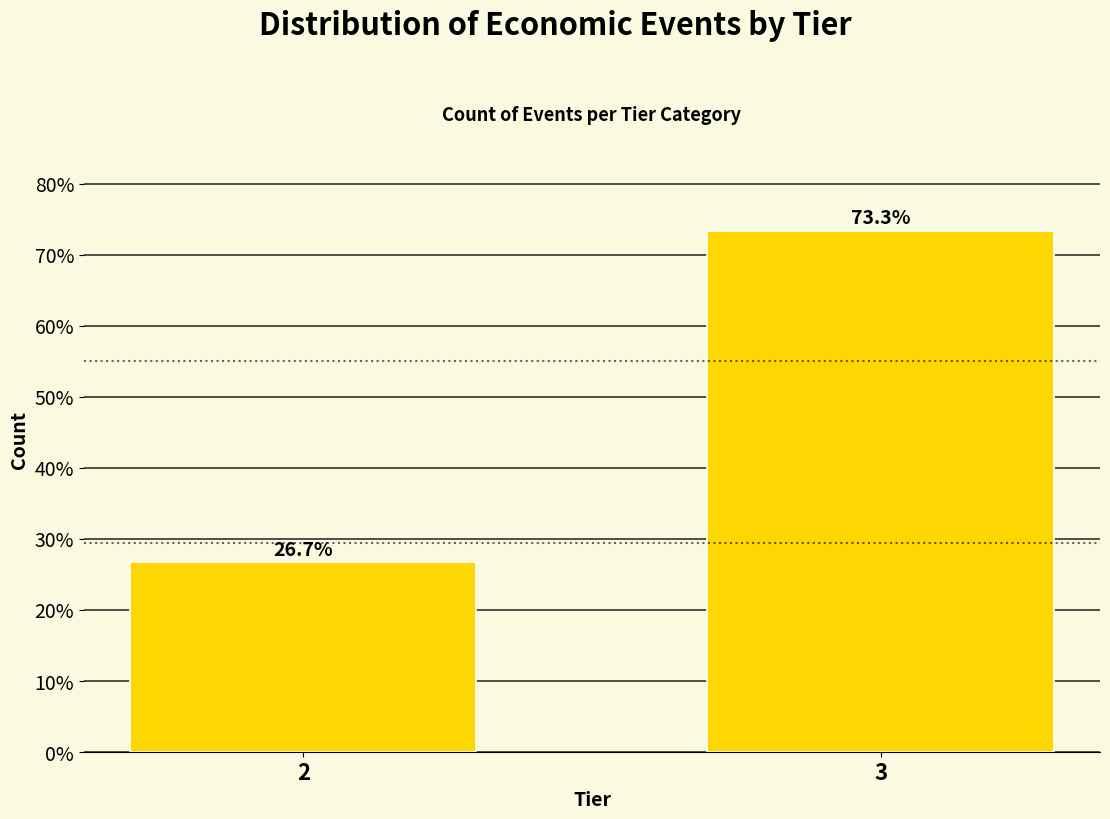

Reading left to right, extract all data points from this chart.

26.7	73.3